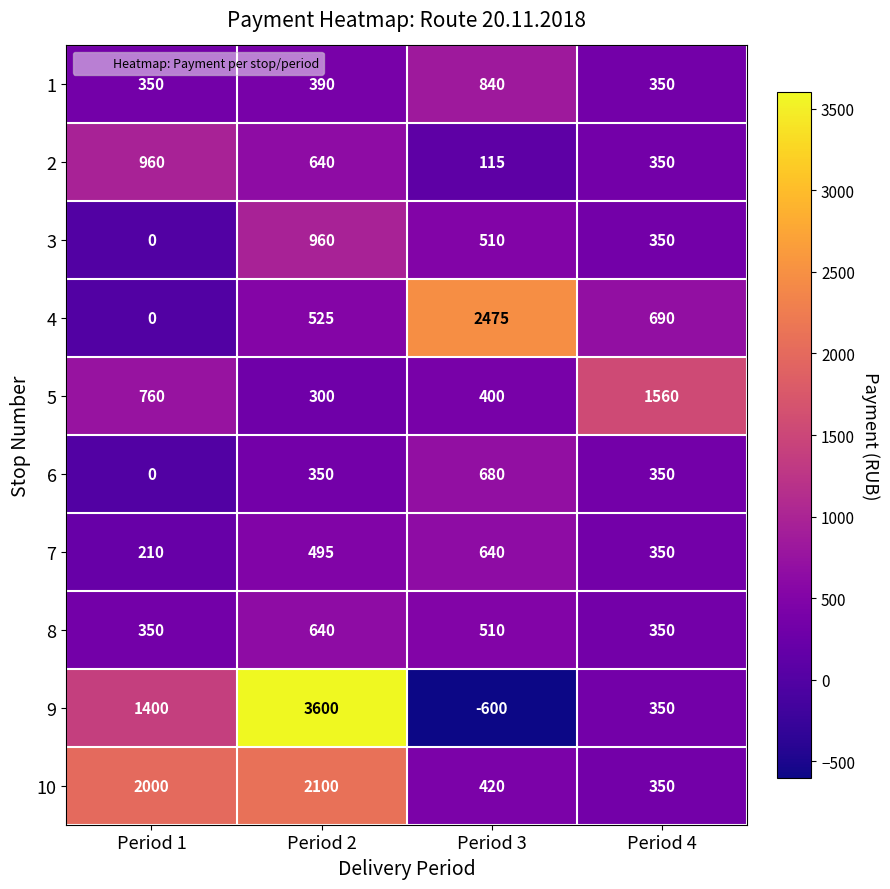

How many data points in 5 are less than 760?

2